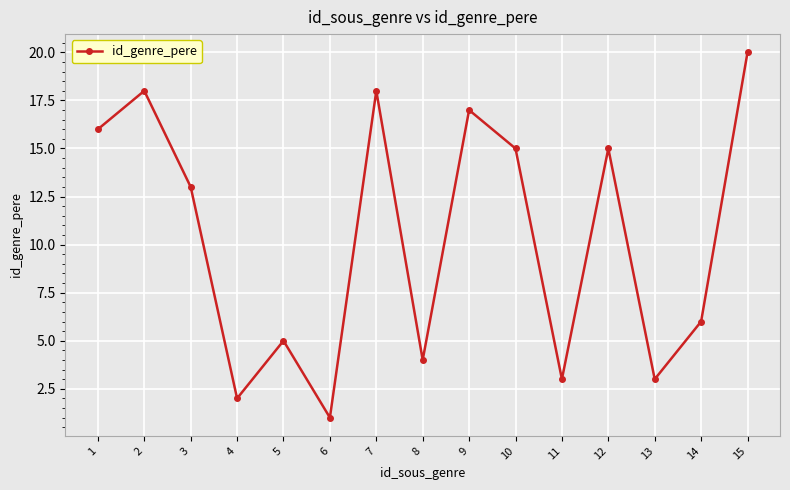

What is the value of the 3rd point from the left?

13